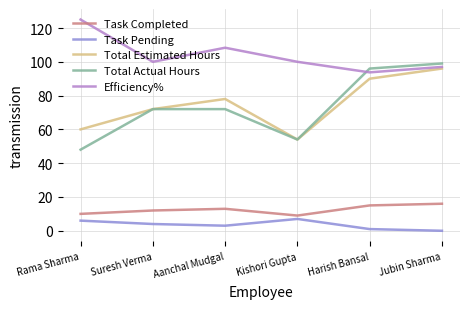

The Efficiency% series shows 100.0 at Kishori Gupta. True or false?

True